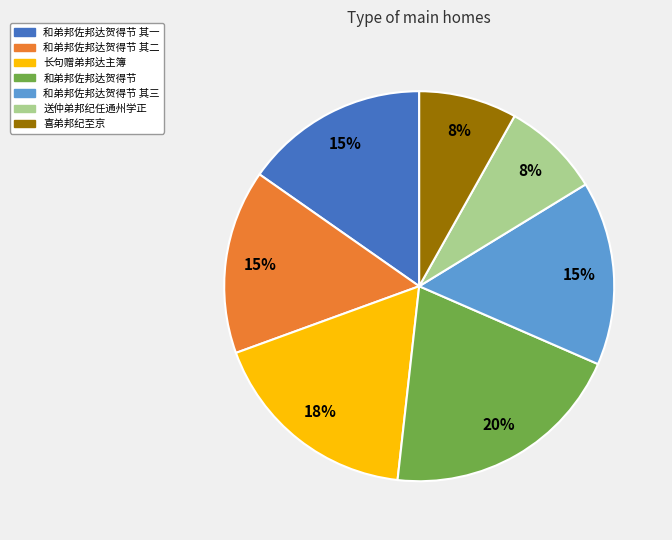

Does any single category account for the majority?

No